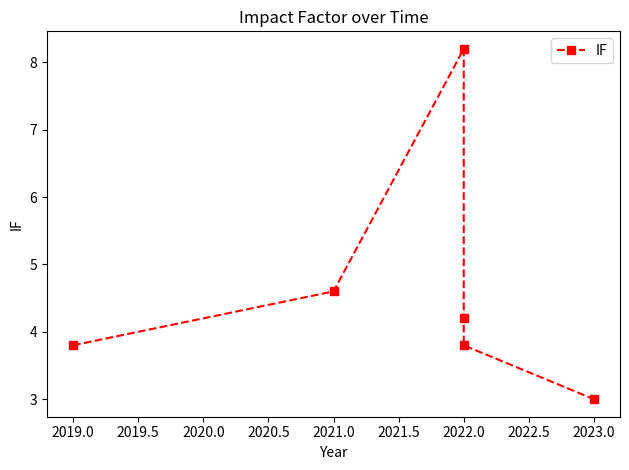

True or false: the data shows 1.3 at 2022.0.

False